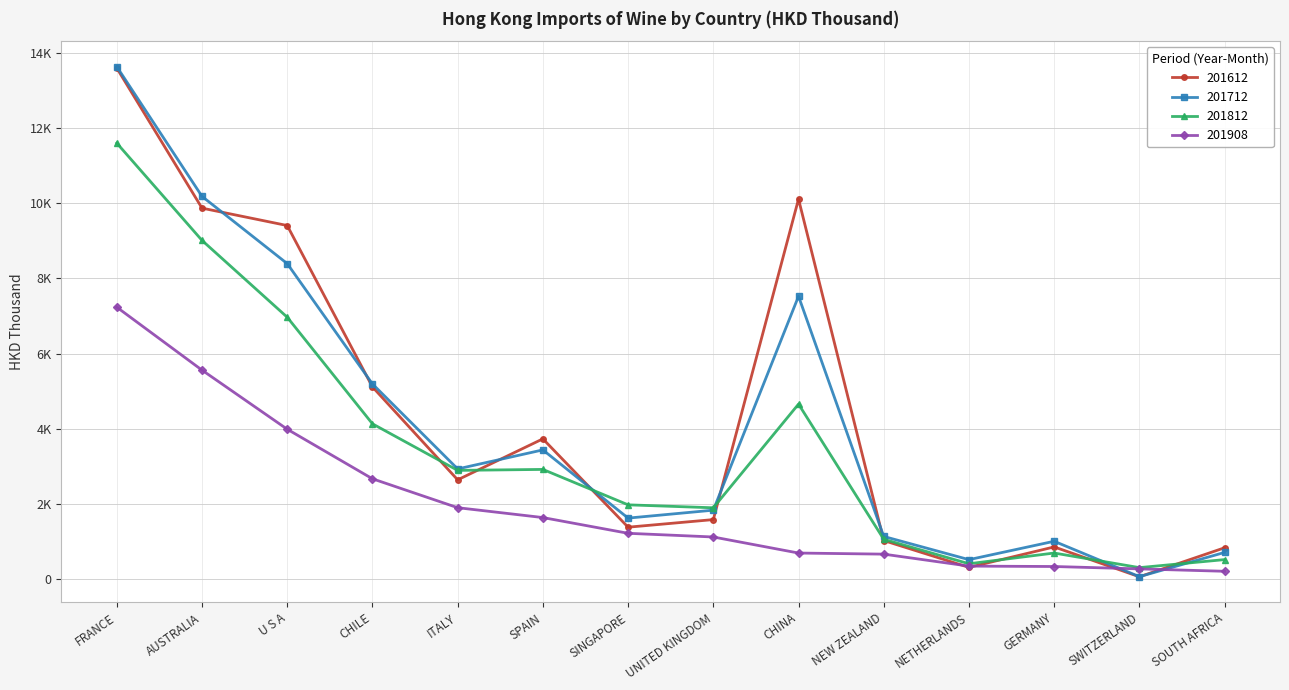

Does the chart have visible grid lines?

Yes